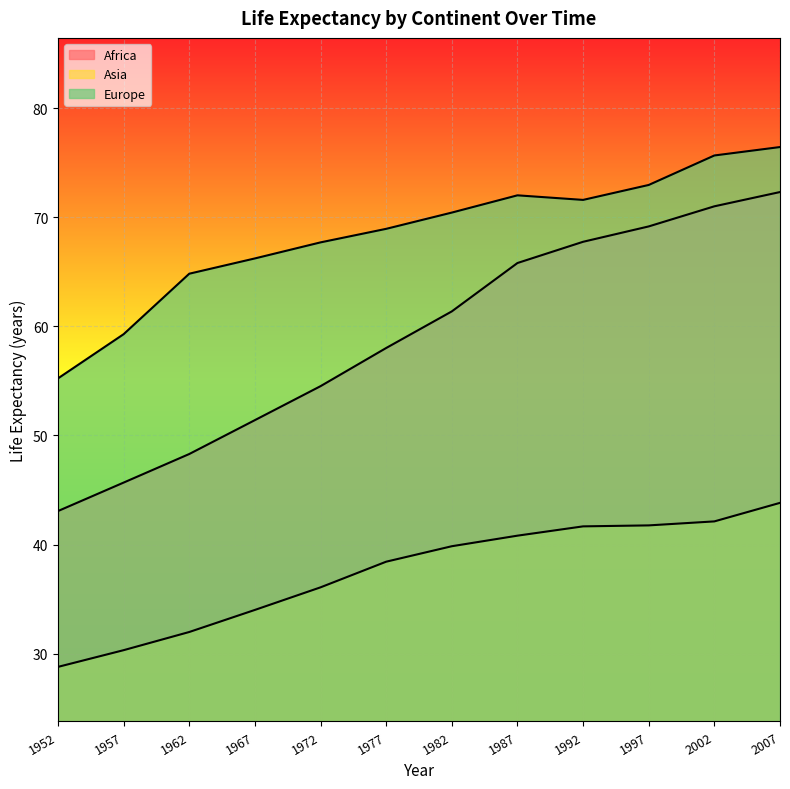

What is the average value of the Europe series?

68.4